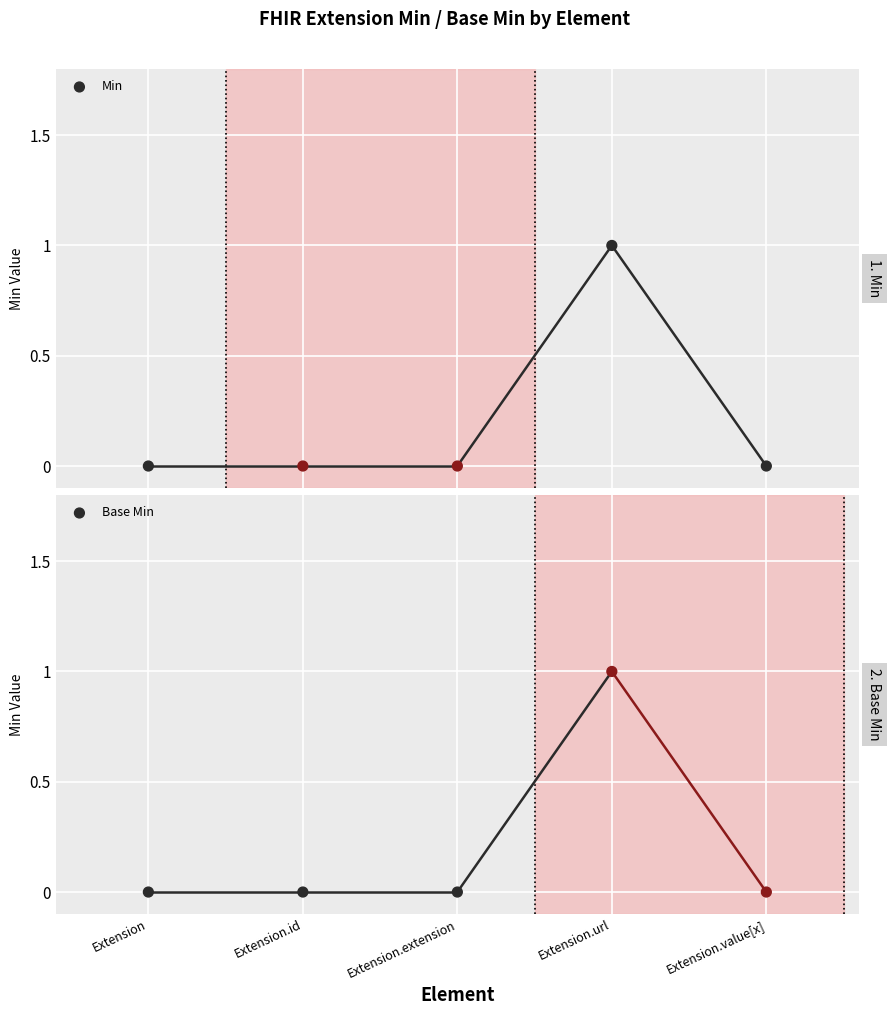

Which series reaches the minimum Y coordinate?

Min